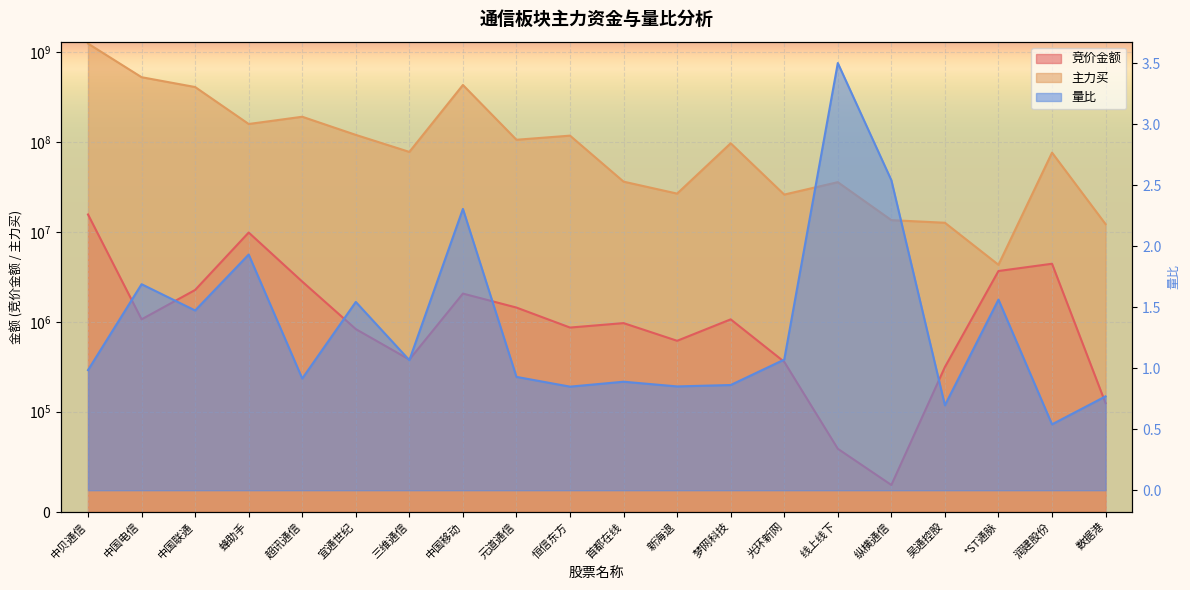

What is the spread (max minus min) of values at 数据港?

12243991.2